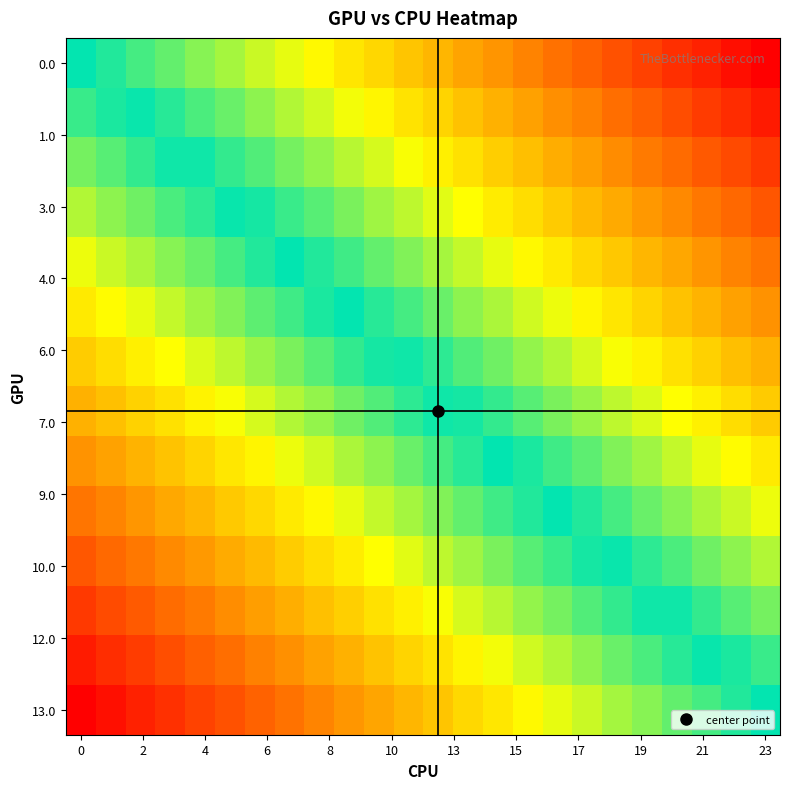

What is the minimum value shown in the chart?

-1.0